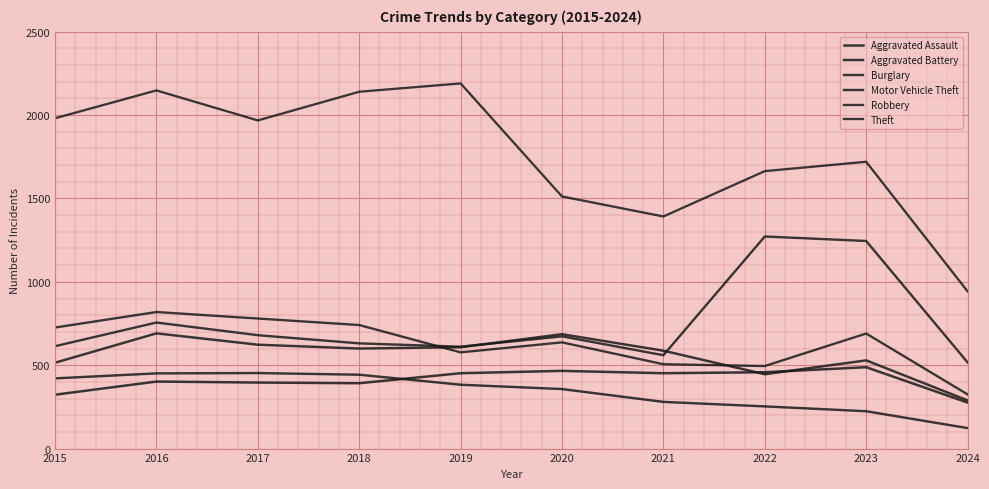

Read the Aggravated Assault value at 2020, to the nearest 10.

470